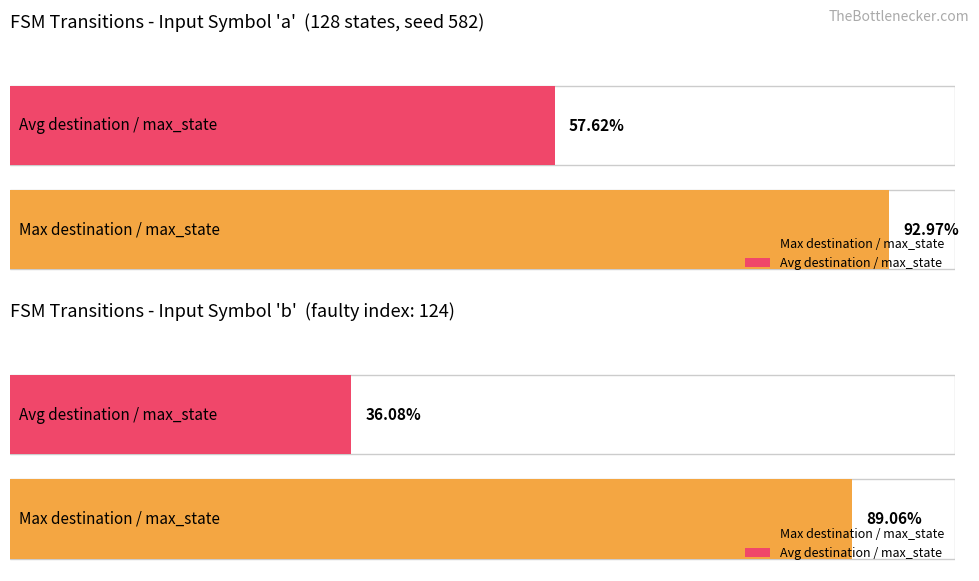

True or false: destination_state_b has a value of 154 at State 12.

False